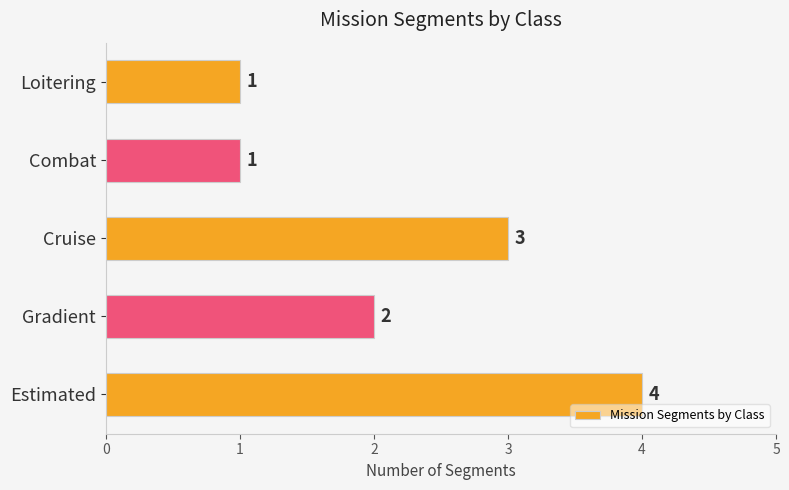

Are the bars grouped side by side (vs. stacked)?

No